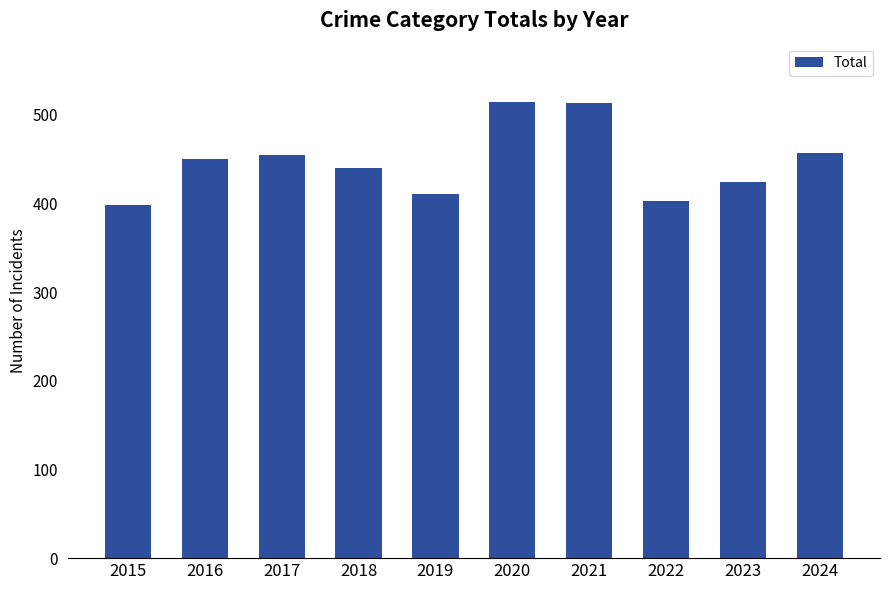

Approximately how many times larger is the value at 2017 compared to 2024?

1.0